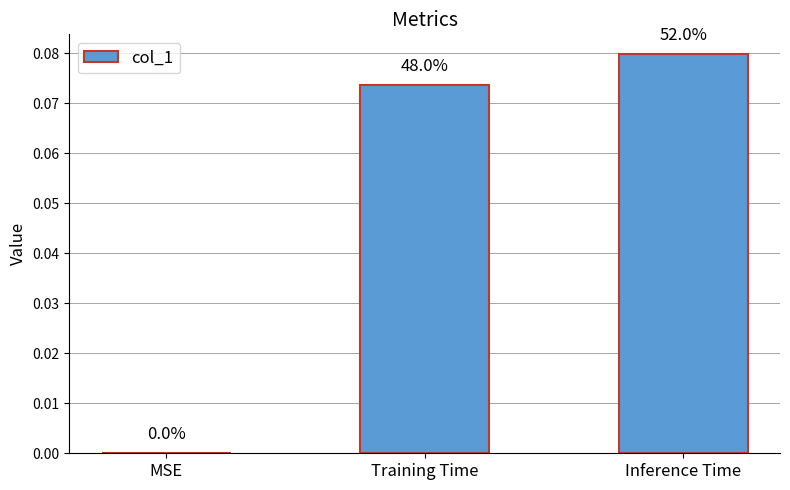

Which label corresponds to the smallest value in the chart?

MSE